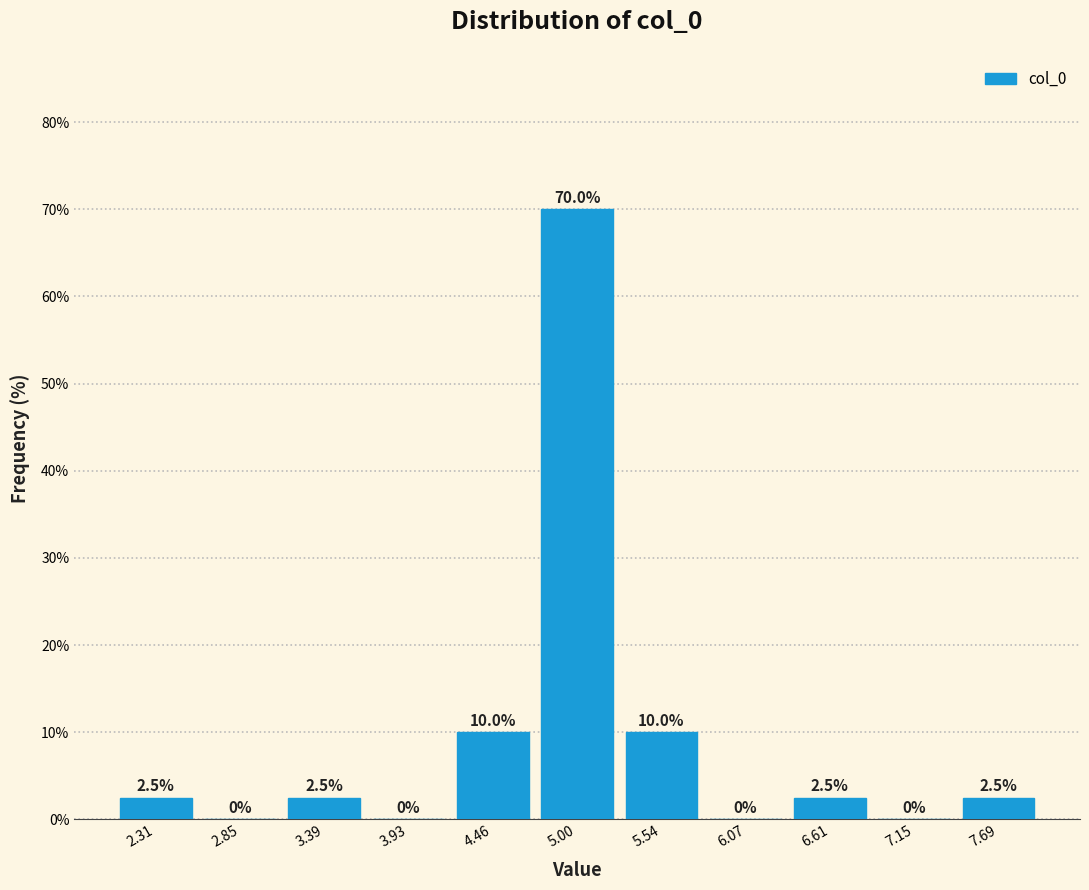

Over which range of the x-axis is the bar tallest?

4.7 to 5.3